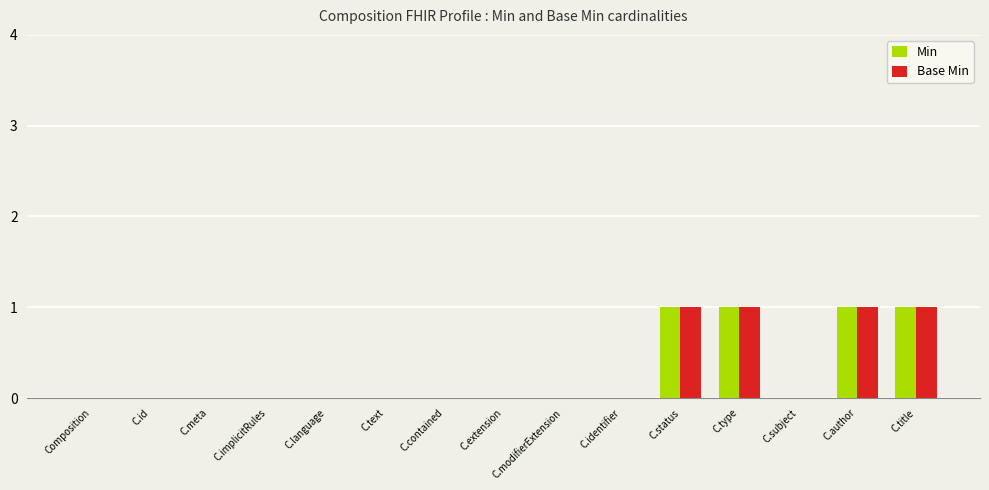

What is the sum of all Min values?

4